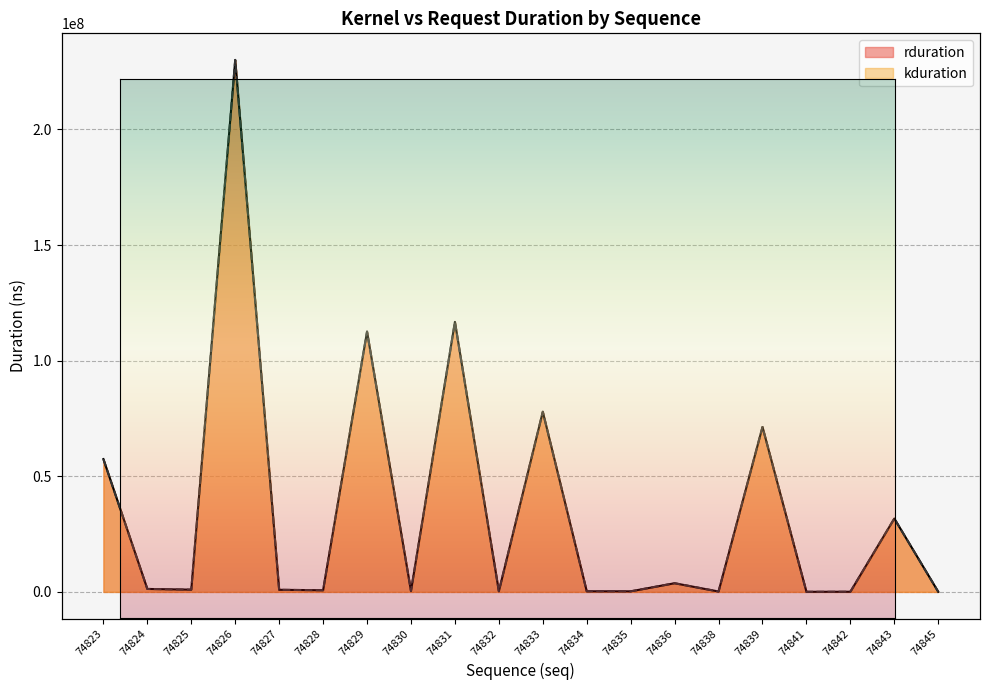

The value of rduration at 74823 is 80998442. True or false?

False